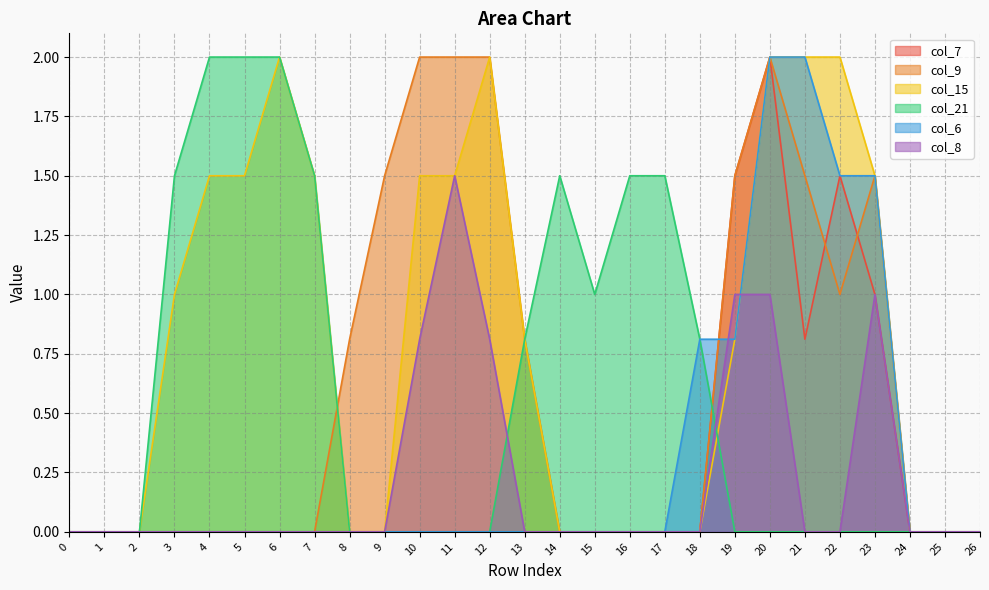

The col_8 series shows 0.0 at 2. True or false?

True